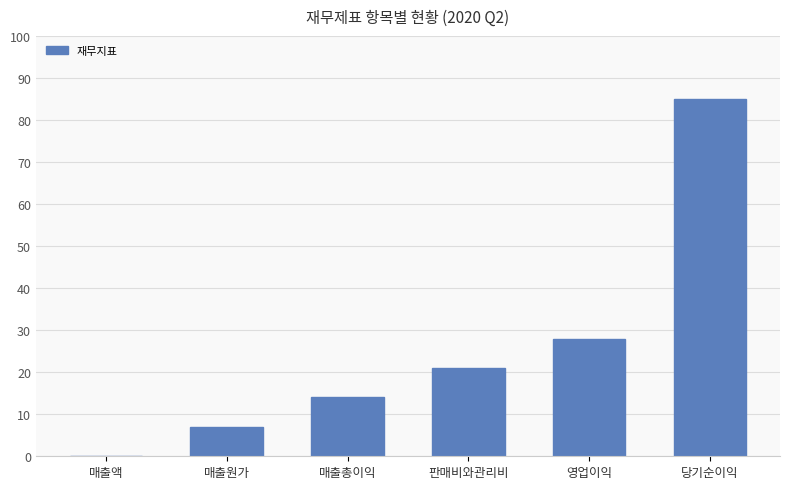

What is the change in value from 매출액 to 매출총이익?

+14